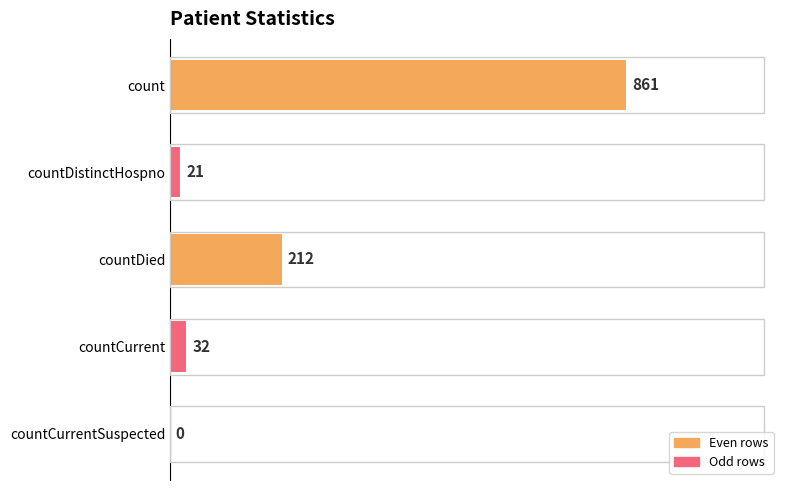

Which label corresponds to the largest value in the chart?

count